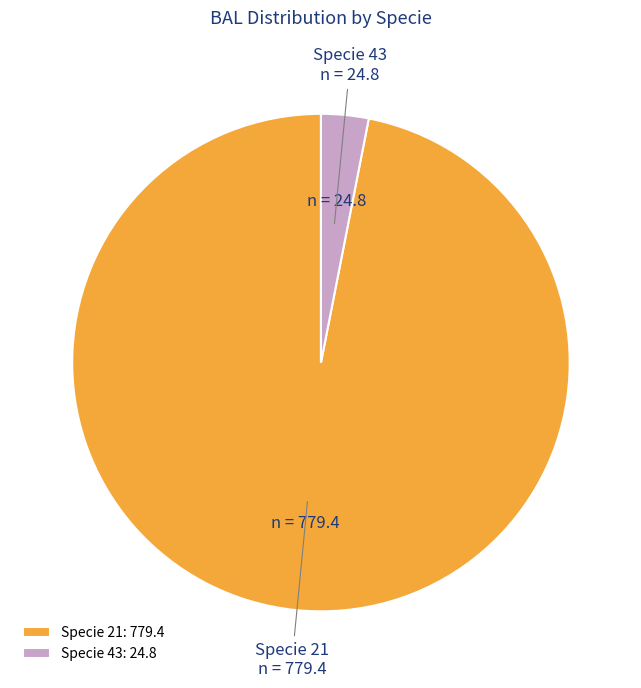

Is Specie 43 the majority of the pie?

No